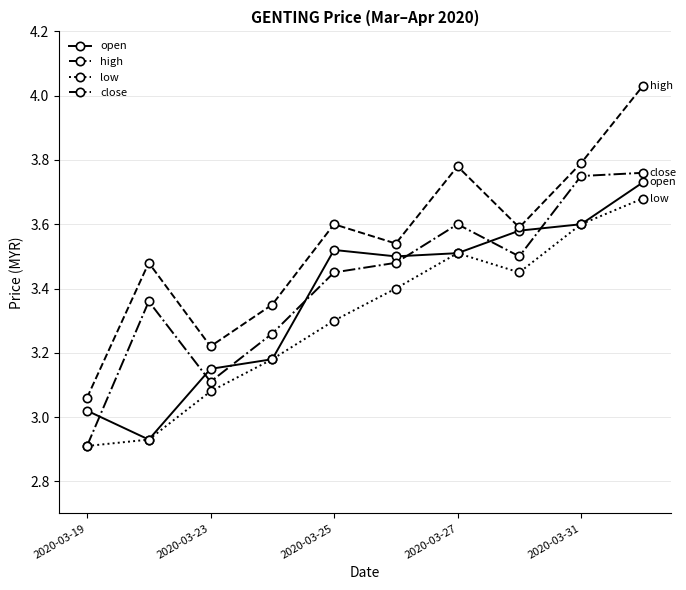

How many data points does each series have?

10